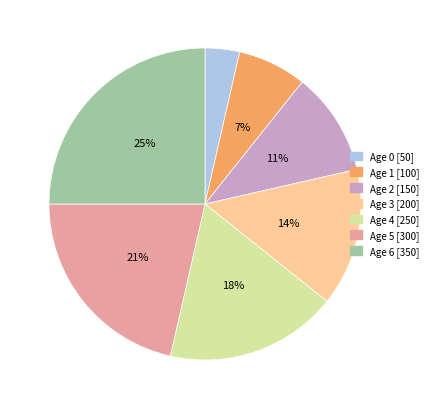

What is the ratio of the value at Age 4 [250] to the value at Age 6 [350]?

0.7